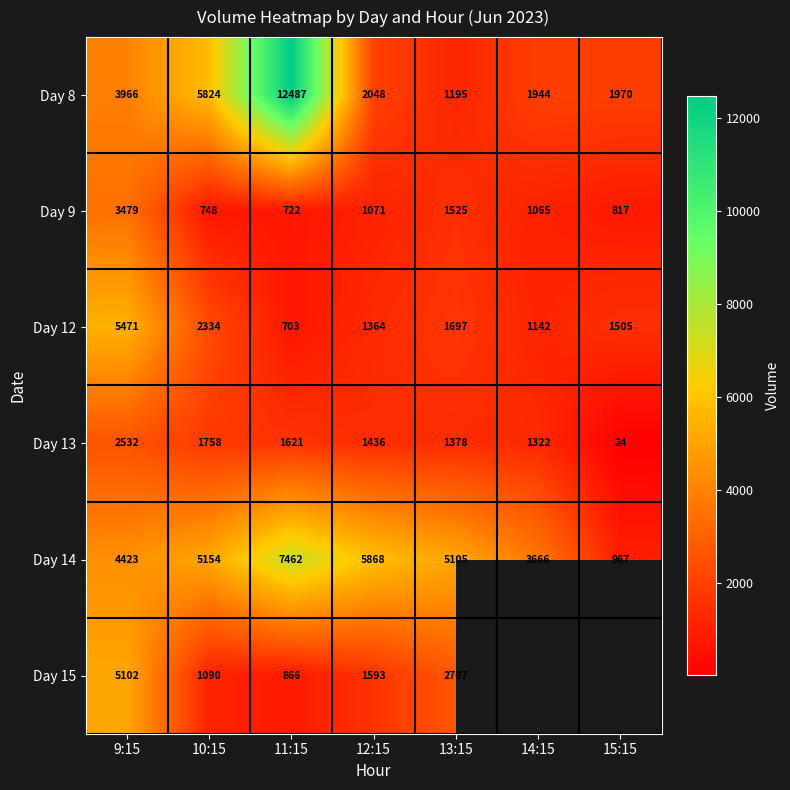

The Day 13 series shows 811 at 11:15. True or false?

False